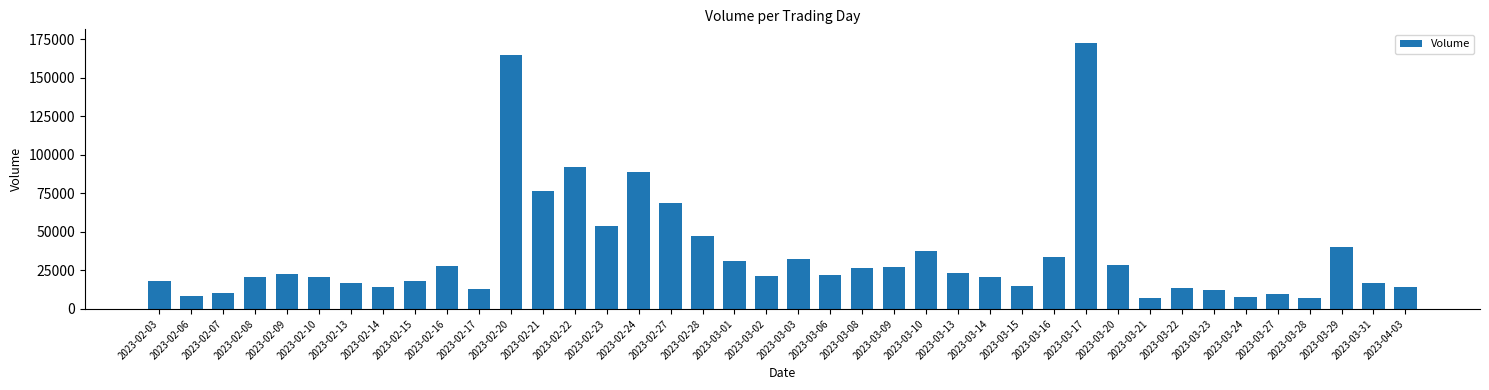

What is the label of the 1st bar from the right?

2023-04-03